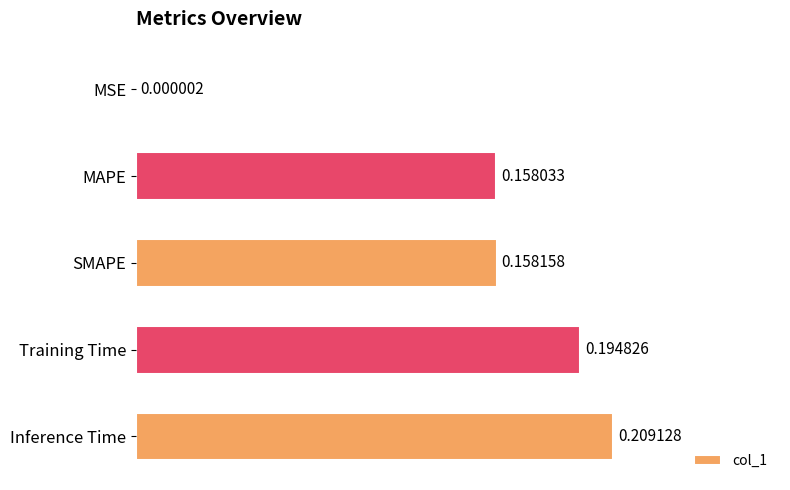

At which category does the chart reach its peak across all series?

Inference Time